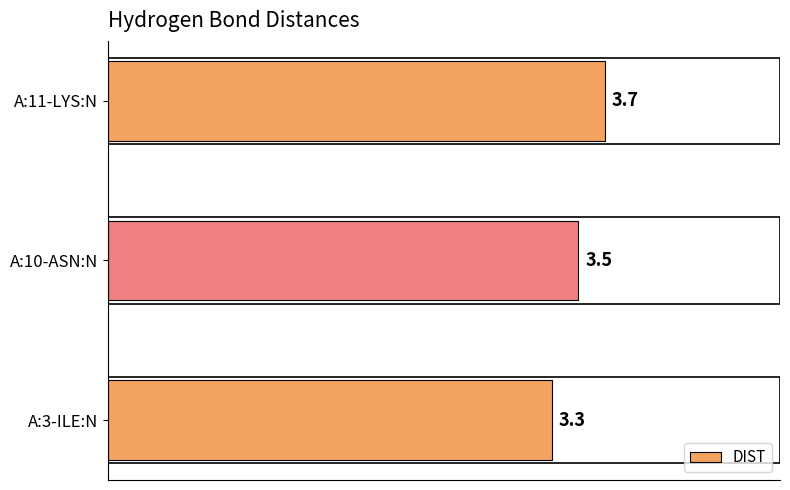

What is the sum of the values at A:10-ASN:N and A:3-ILE:N?

6.8